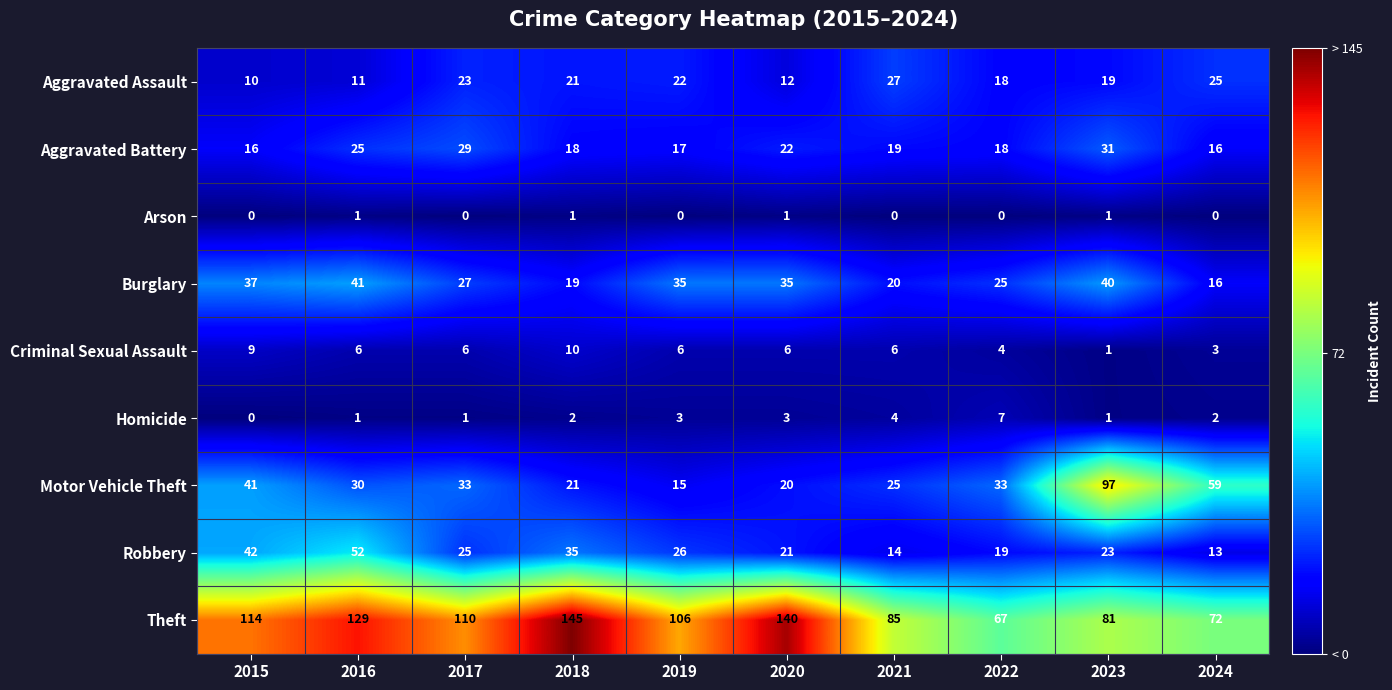

Where does the Aggravated Battery series first go above 19?

2016